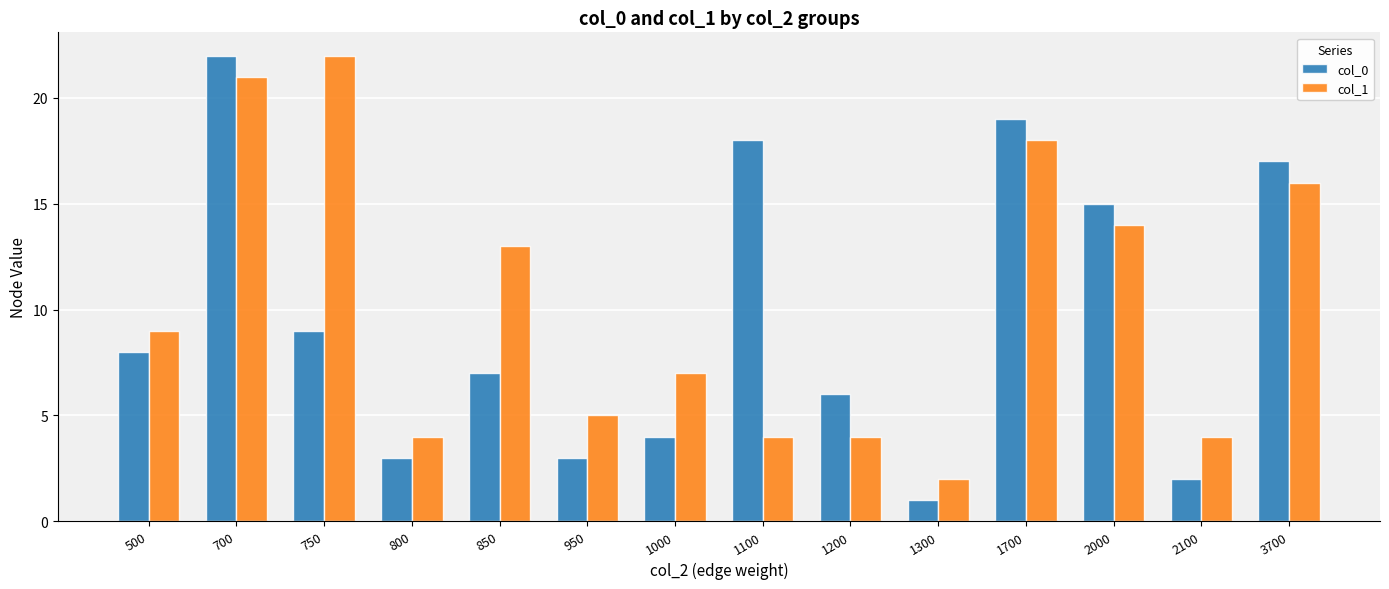

Reading left to right, extract all data points from this chart.

col_0: 500=8	700=22	750=9	800=3	850=7	950=3	1000=4	1100=18	1200=6	1300=1	1700=19	2000=15	2100=2	3700=17
col_1: 500=9	700=21	750=22	800=4	850=13	950=5	1000=7	1100=4	1200=4	1300=2	1700=18	2000=14	2100=4	3700=16